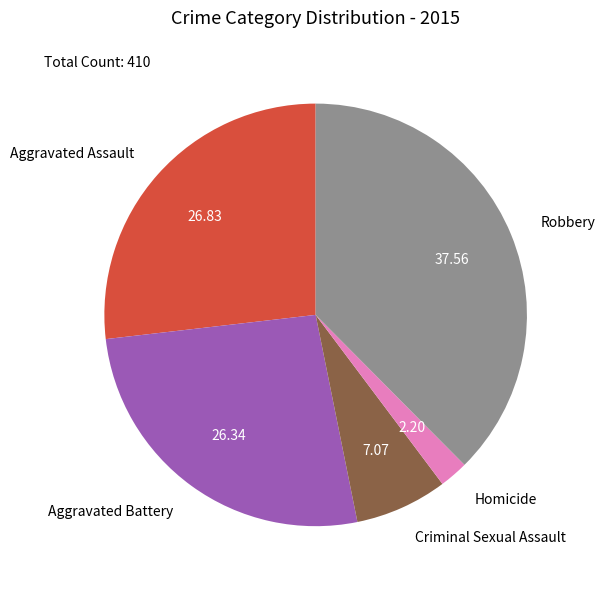

Is there any slice that represents more than half of the pie?

No